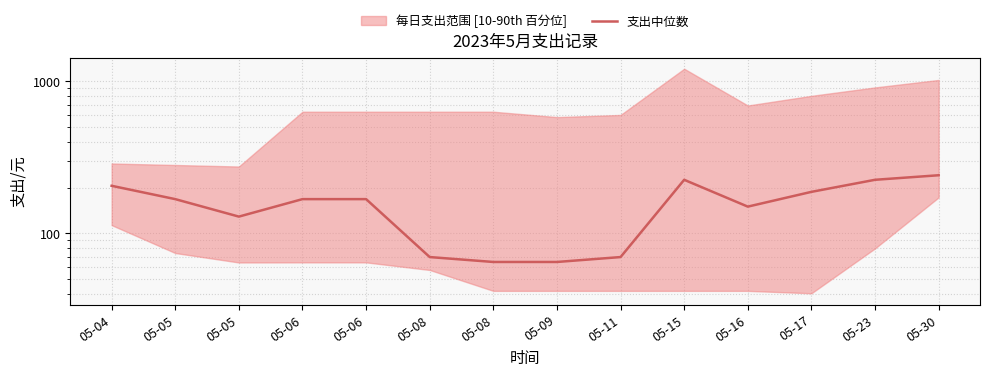

What is the difference between the second highest and second lowest values?

160.0